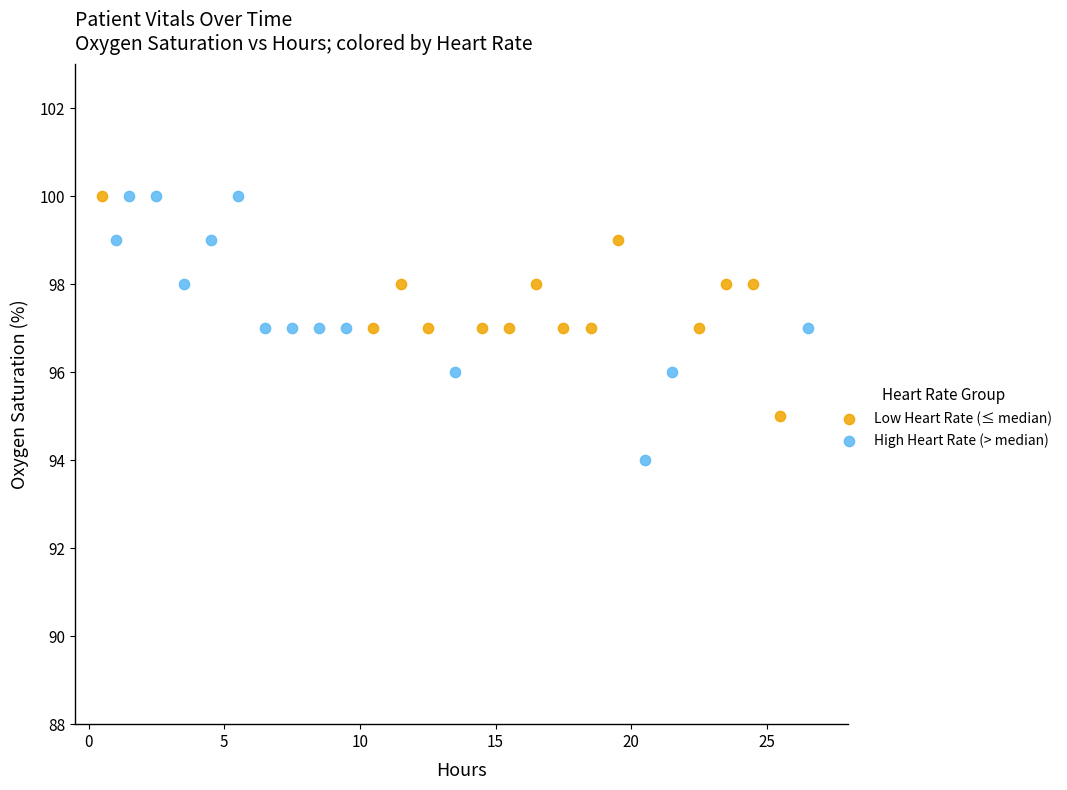

Which series has the widest spread of Y values?

High Heart Rate (> median)